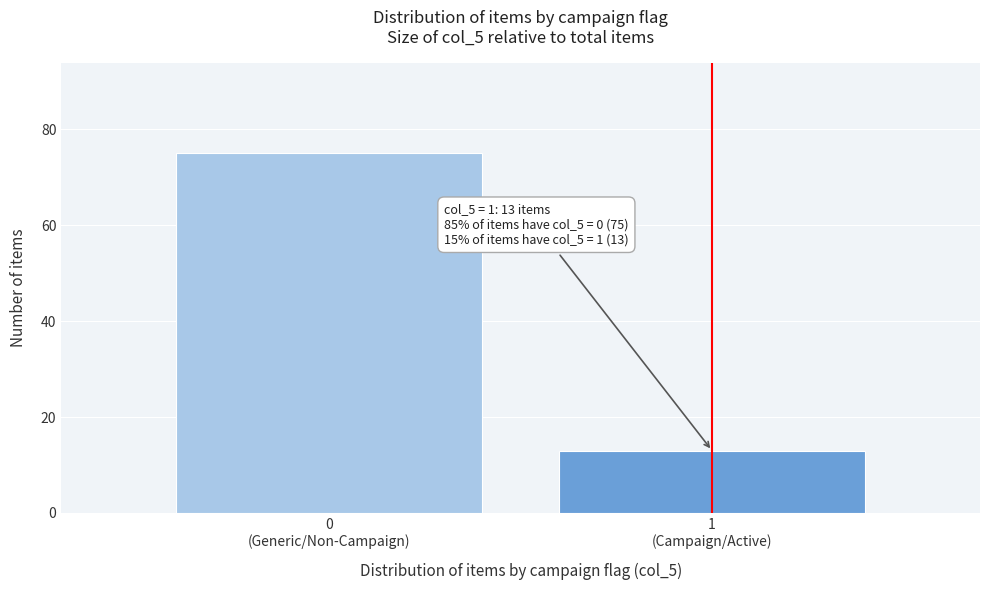

Reading left to right, transcribe all the data shown in this chart.

75	13